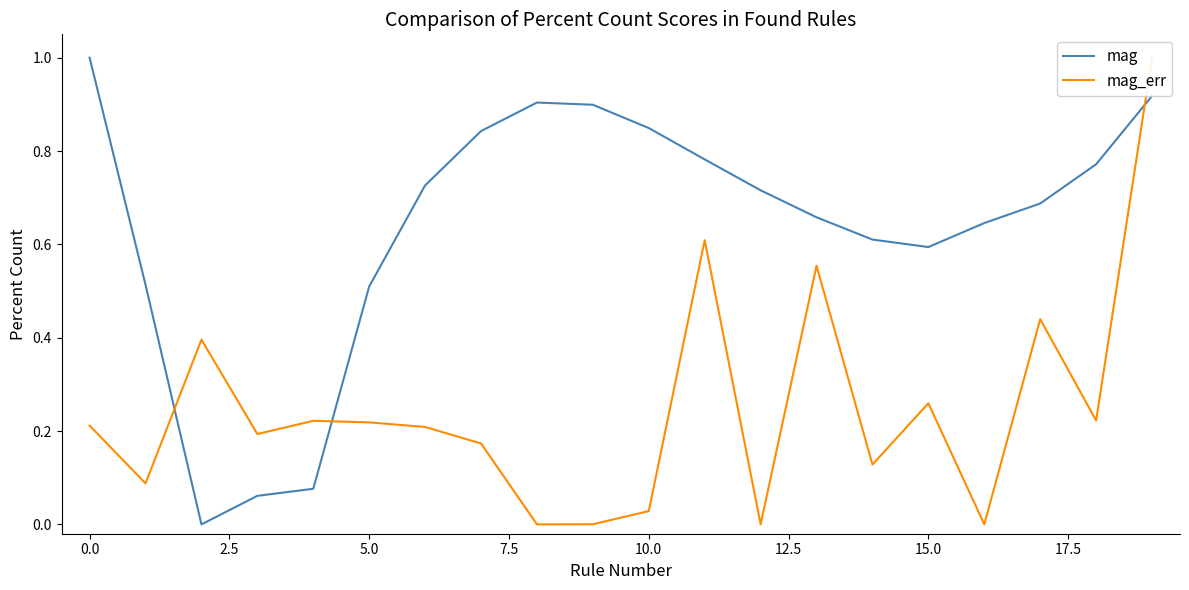

What is the maximum value for mag?

1.0